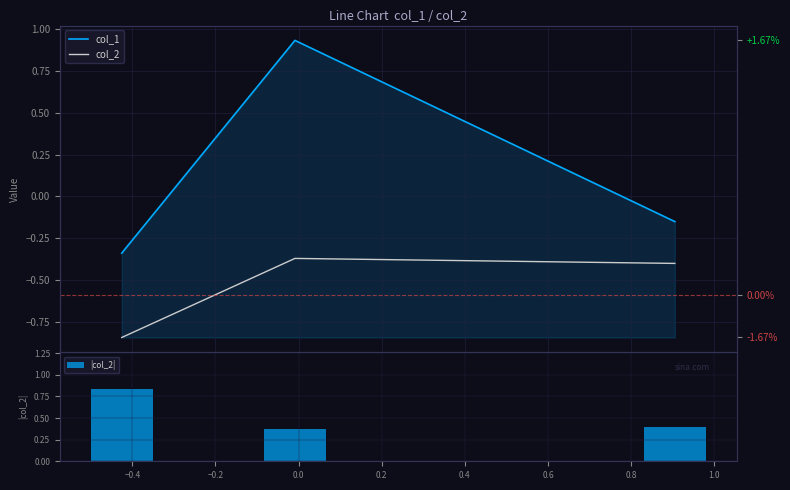

Does the chart contain stacked bars?

No